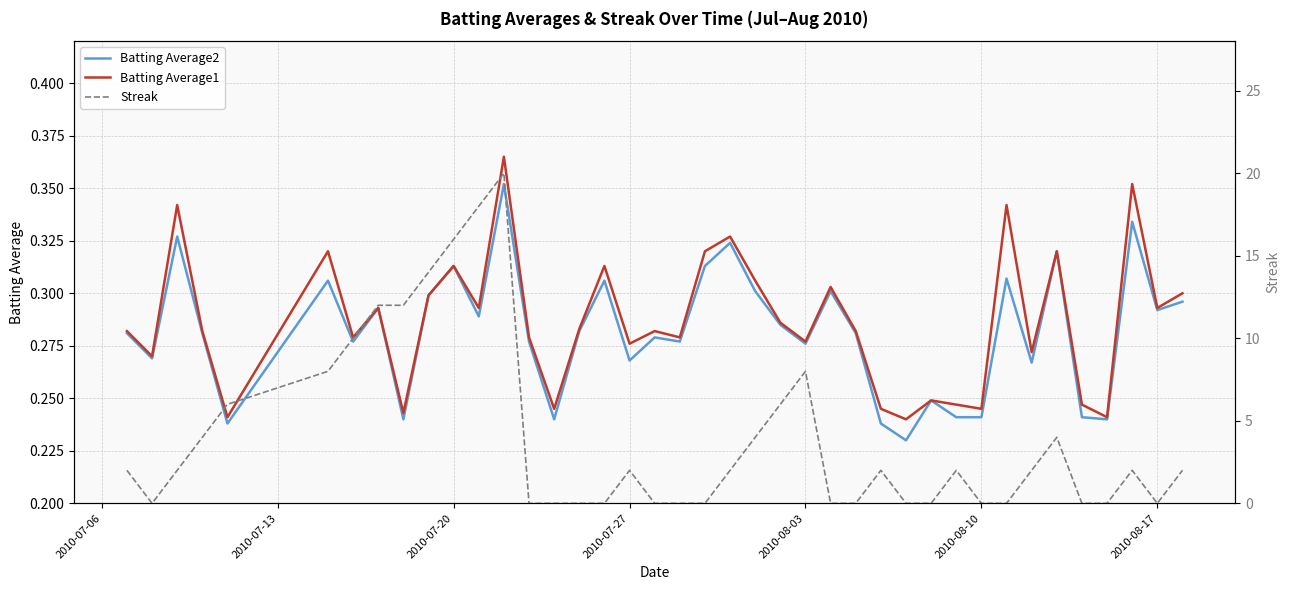

Which series has the largest range (max minus min)?

Streak